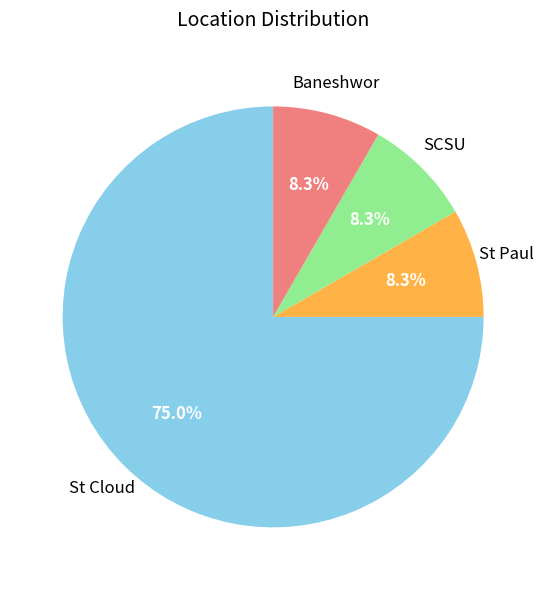

To the nearest percent, what is the difference between the largest and smallest slice percentages?

67%